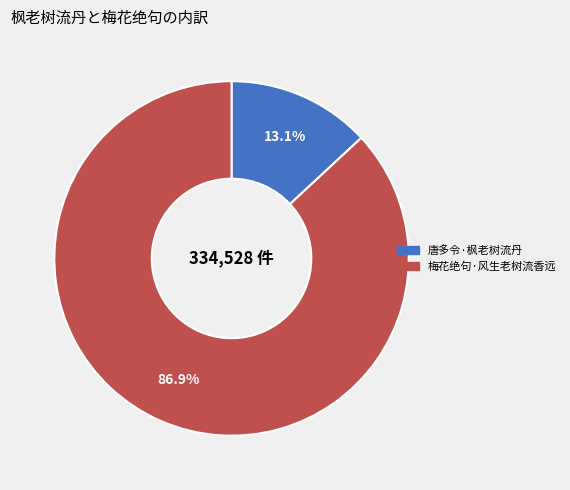

How much of the chart is everything except 唐多令·枫老树流丹?

86.9%